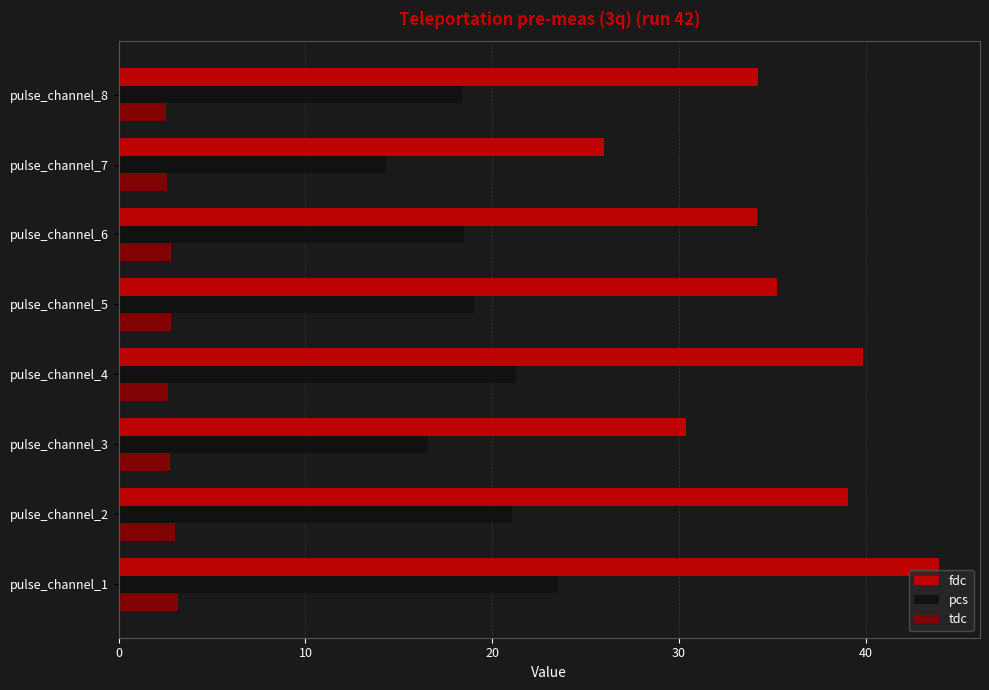

The pcs series shows 4.9 at pulse_channel_4. True or false?

False